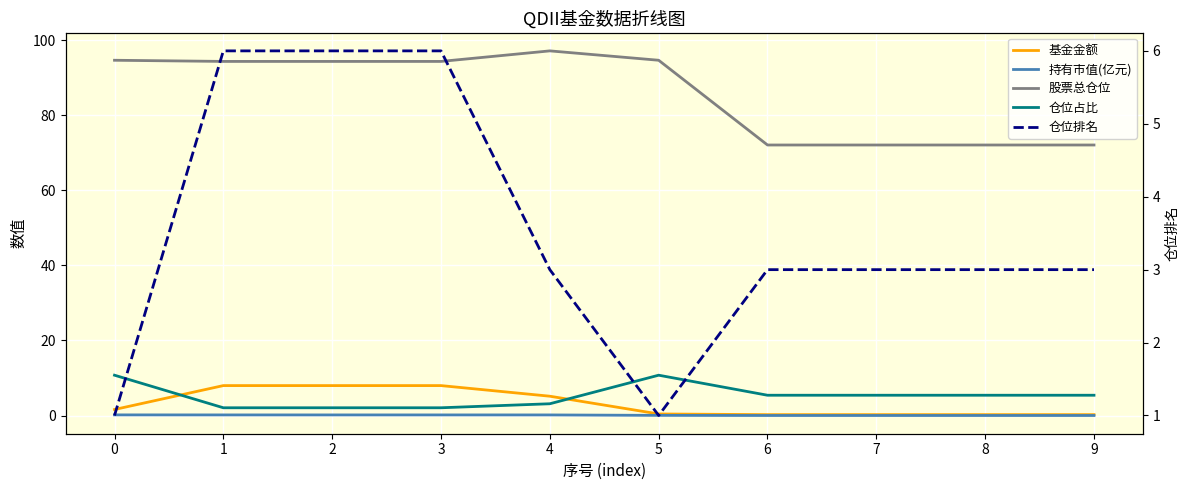

At how many categories does at least one series exceed 65?

10